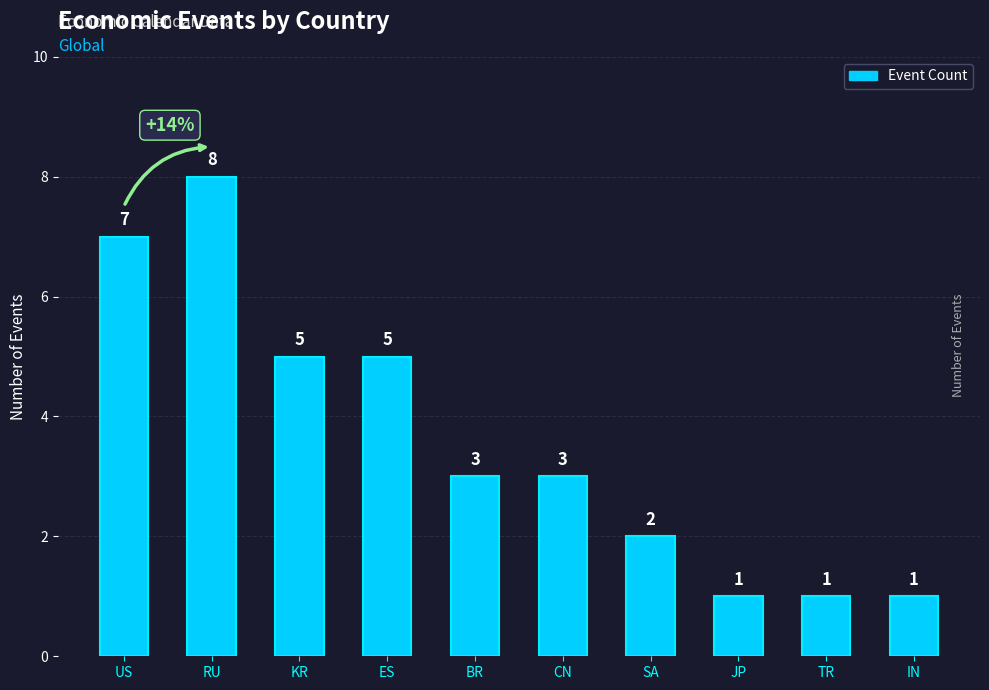

What is the label of the 7th bar from the left?

SA